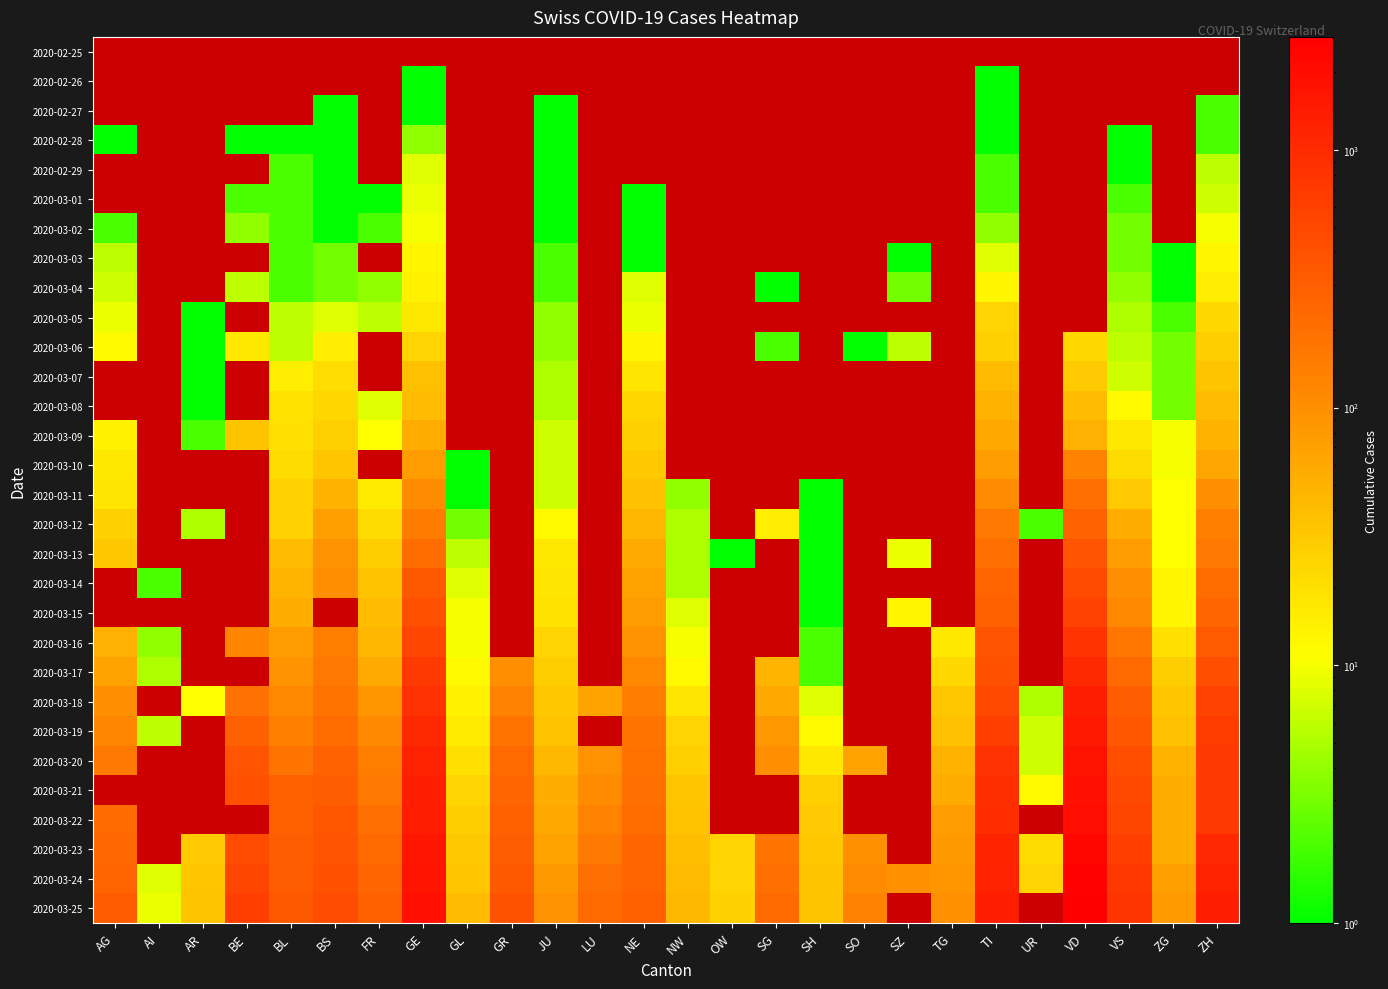

Where is 2020-03-06 nearest to the value 15?

BS